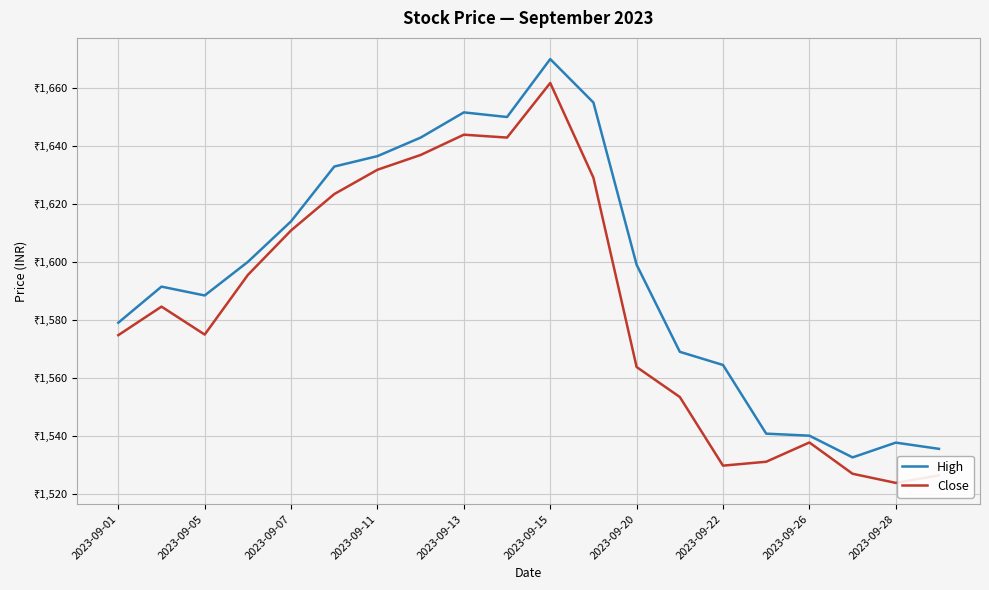

How many interior local valleys does the Close series have?

4